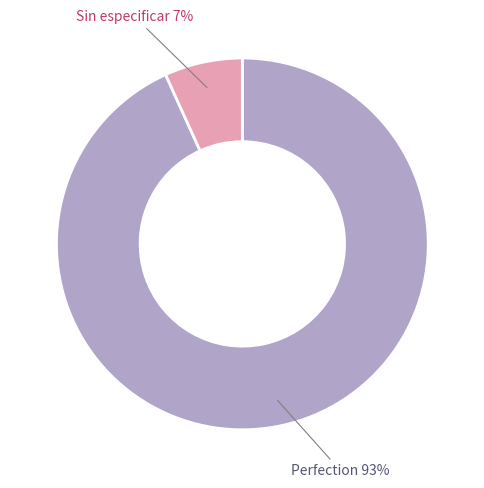

Is it true that Sin especificar is 7% of the pie?

True